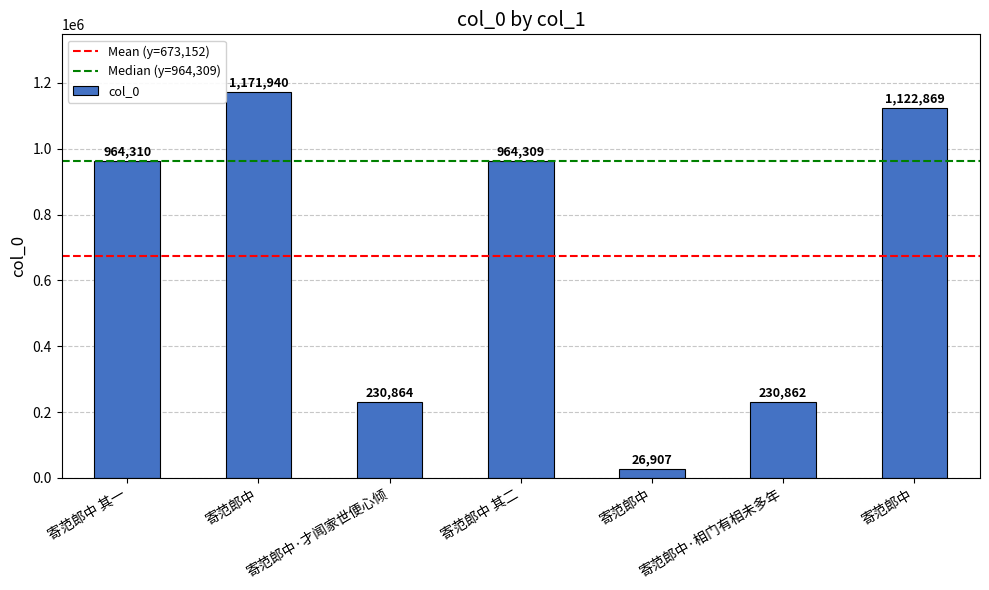

Are the bars horizontal?

No